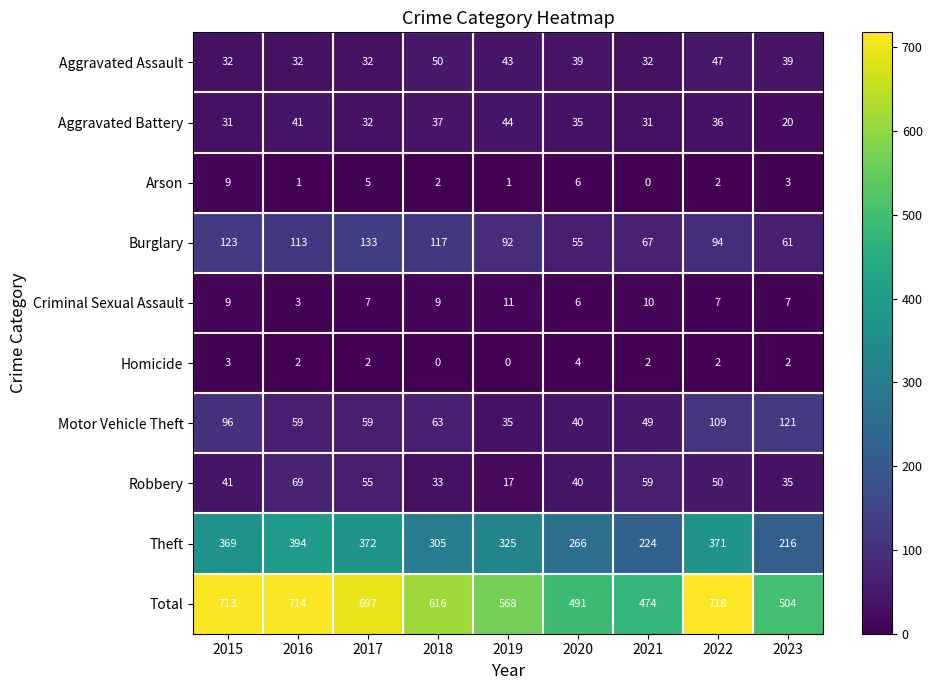

At which label does Aggravated Battery first exceed 35?

2016